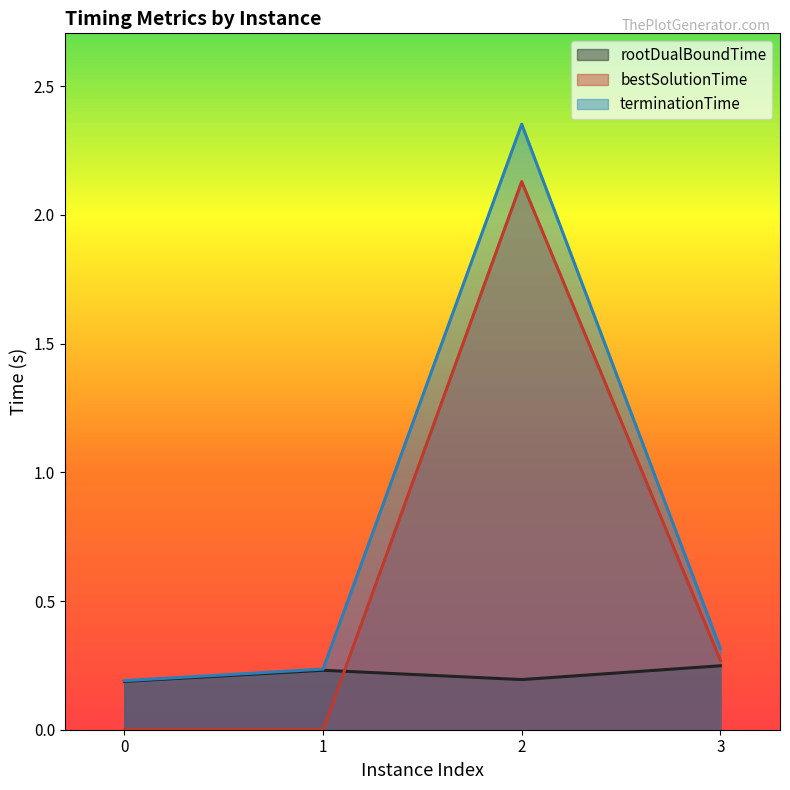

What is the difference between the second highest and minimum values in the terminationTime series?

0.1